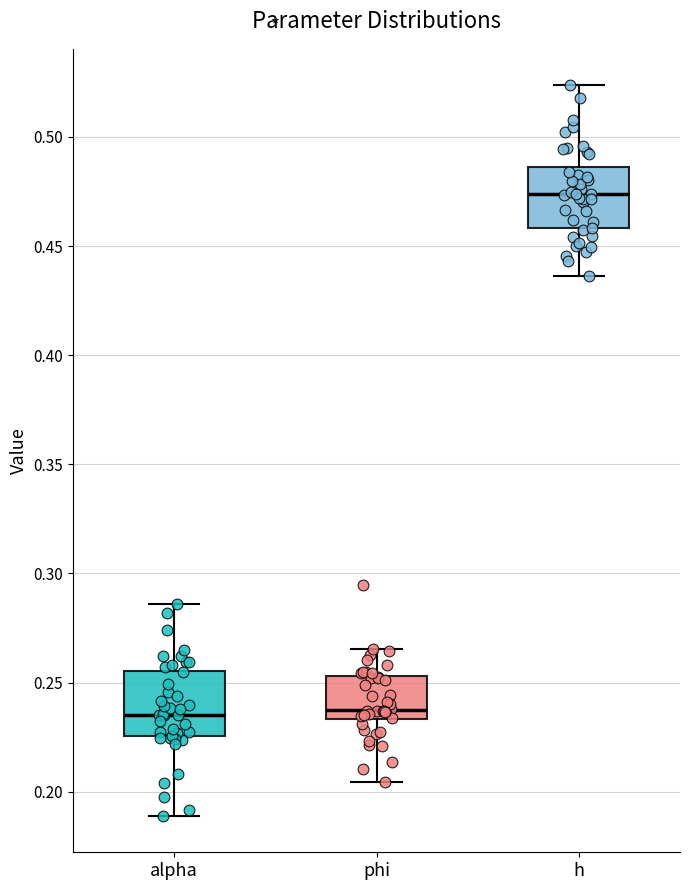

Where is the upper edge of the box for alpha on the y-axis? The values are not printed on the chart, so give them approximately, as read against the axis.

0.255